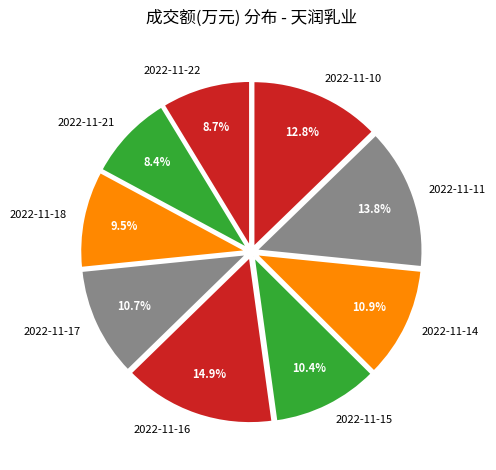

Does any single category account for the majority?

No